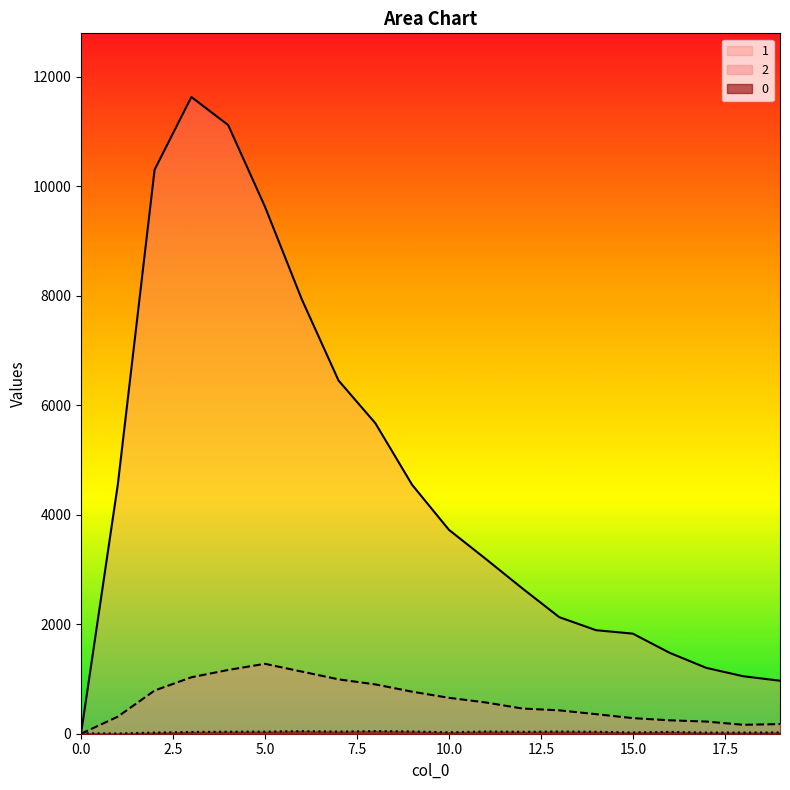

Between 6 and 17, which series saw the biggest shift?

1